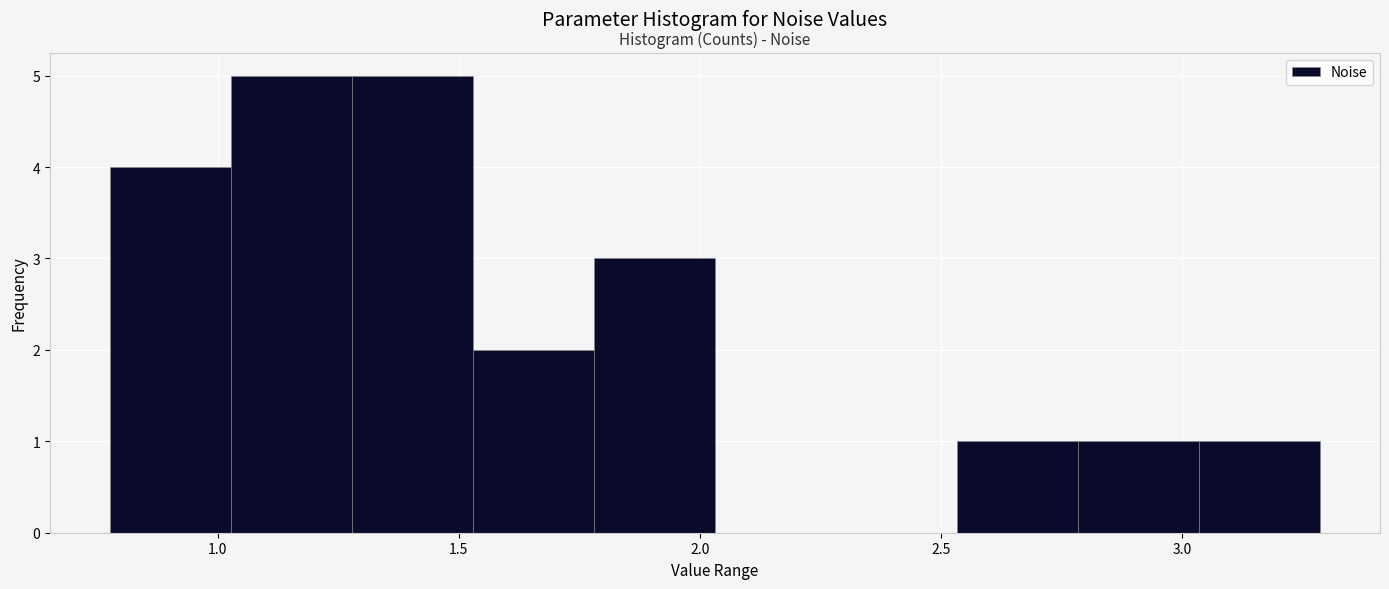

Reading left to right, transcribe this chart: for each bar, give the range it covers on the x-axis and its height. Neither the bar edges nor the heights are printed on the chart, so give them approximately, as read against the axes.

0.80 to 1.05: 4
1.05 to 1.30: 5
1.30 to 1.55: 5
1.55 to 1.80: 2
1.80 to 2.05: 3
2.05 to 2.30: 0
2.30 to 2.55: 0
2.55 to 2.80: 1
2.80 to 3.05: 1
3.05 to 3.30: 1